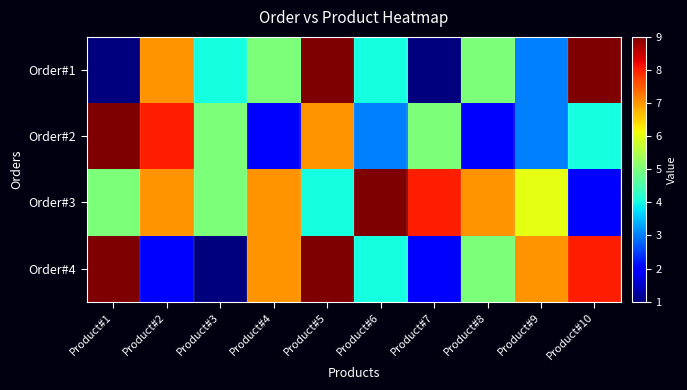

Count the number of data series in this chart.

4